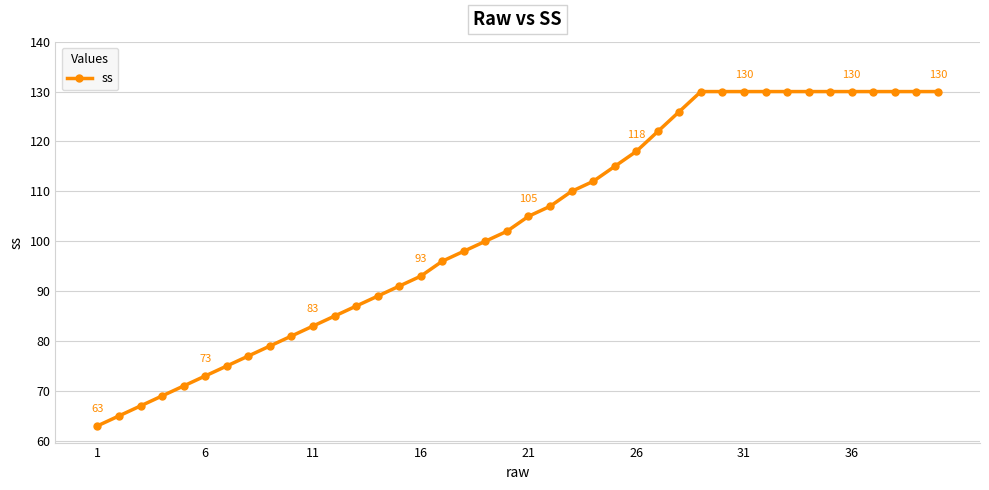

Reading left to right, list all the values displayed in this chart.

63	65	67	69	71	73	75	77	79	81	83	85	87	89	91	93	96	98	100	102	105	107	110	112	115	118	122	126	130	130	130	130	130	130	130	130	130	130	130	130